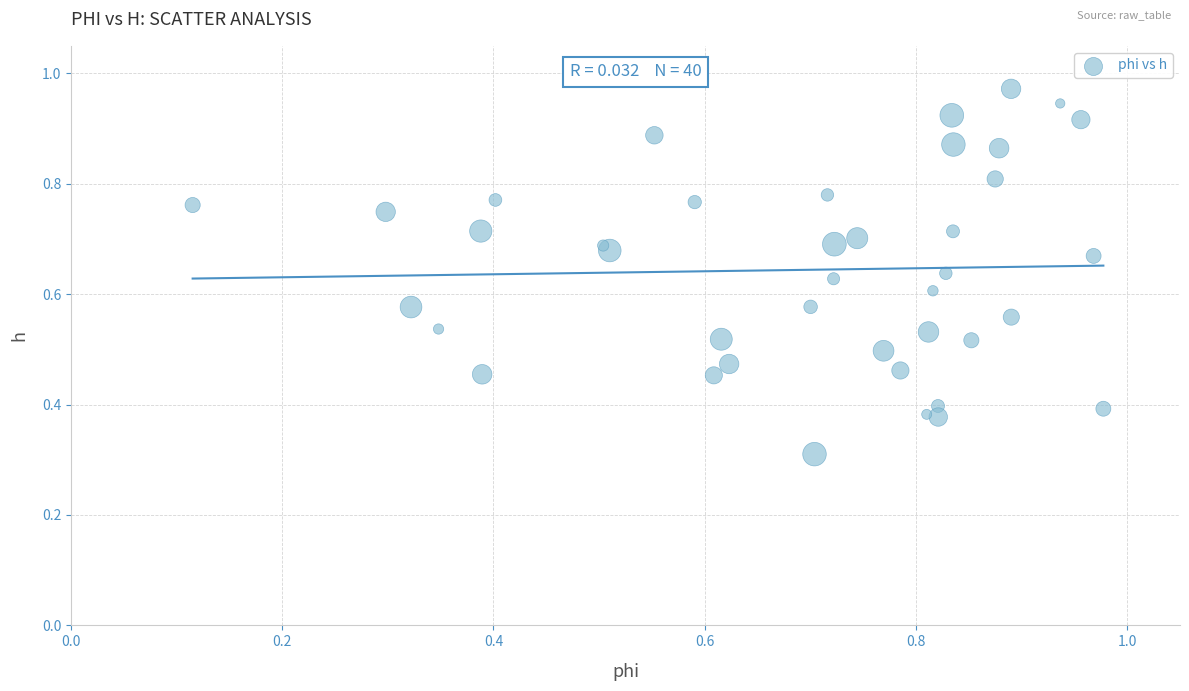

What Y value in the scatter plot is closest to 0?

0.3